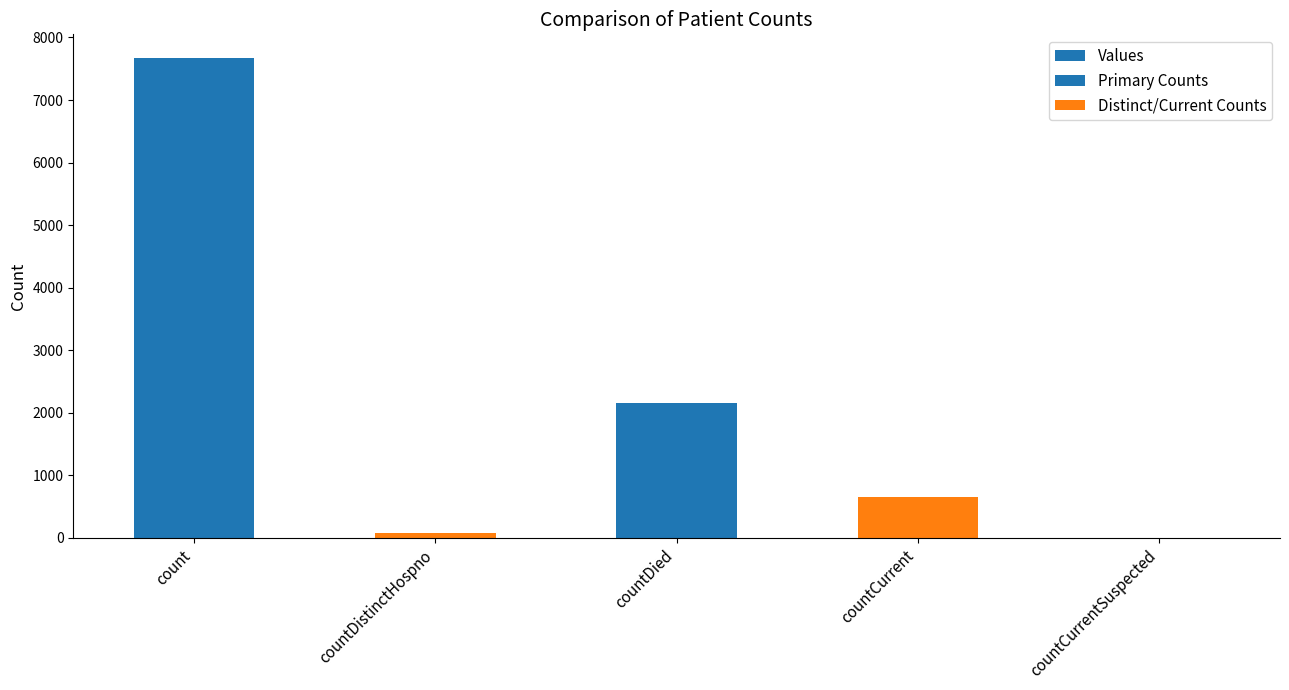

List the labels in order of value, smallest first.

countCurrentSuspected, countDistinctHospno, countCurrent, countDied, count